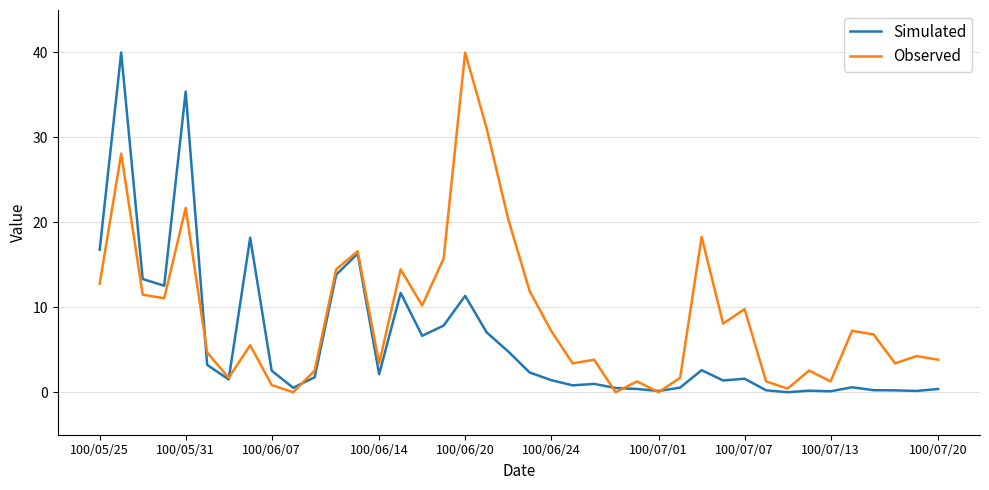

List the series in order of their overall mean, lowest first.

Simulated, Observed